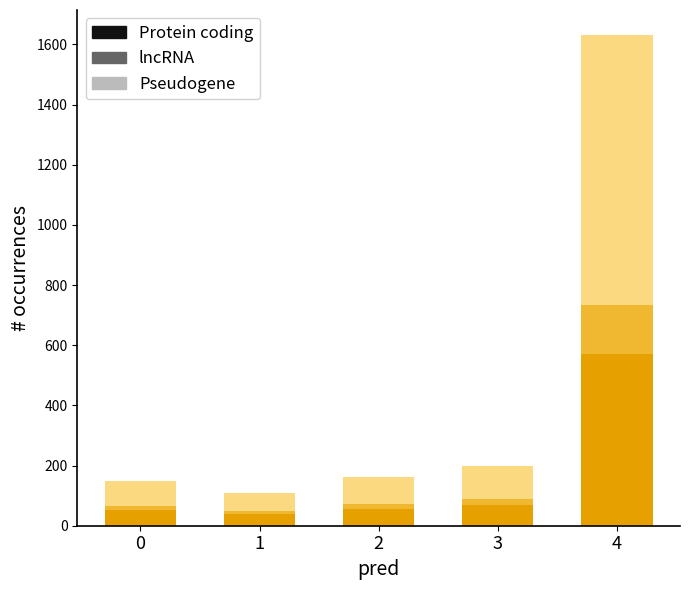

The value of Protein coding at 0 is 52. True or false?

True